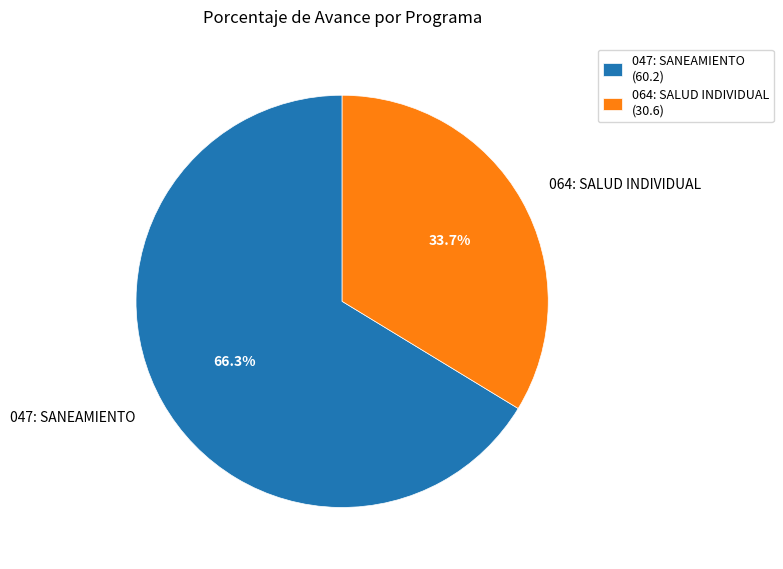

Is 064: SALUD INDIVIDUAL the majority of the pie?

No